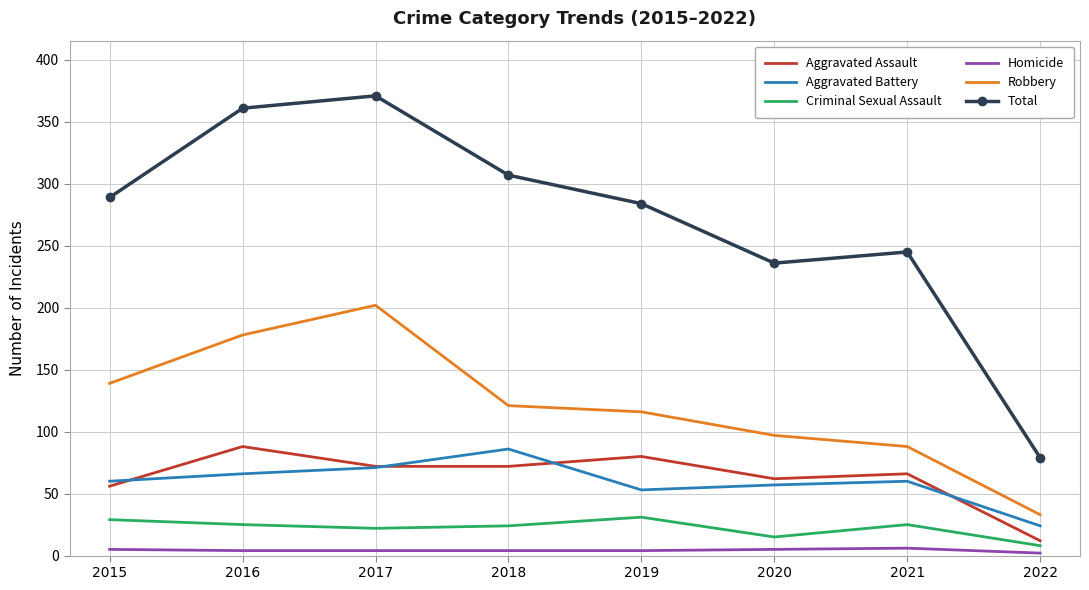

True or false: Total has more than 1 interior local peaks.

True